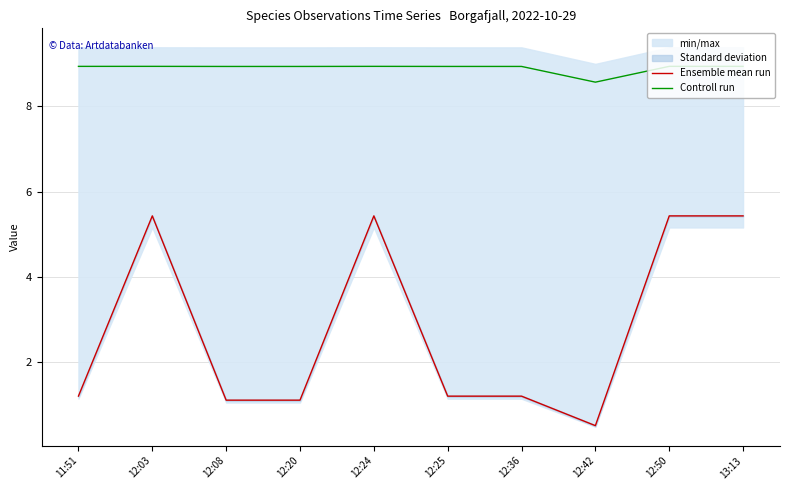

At which category is the sum across all series the highest?

12:03